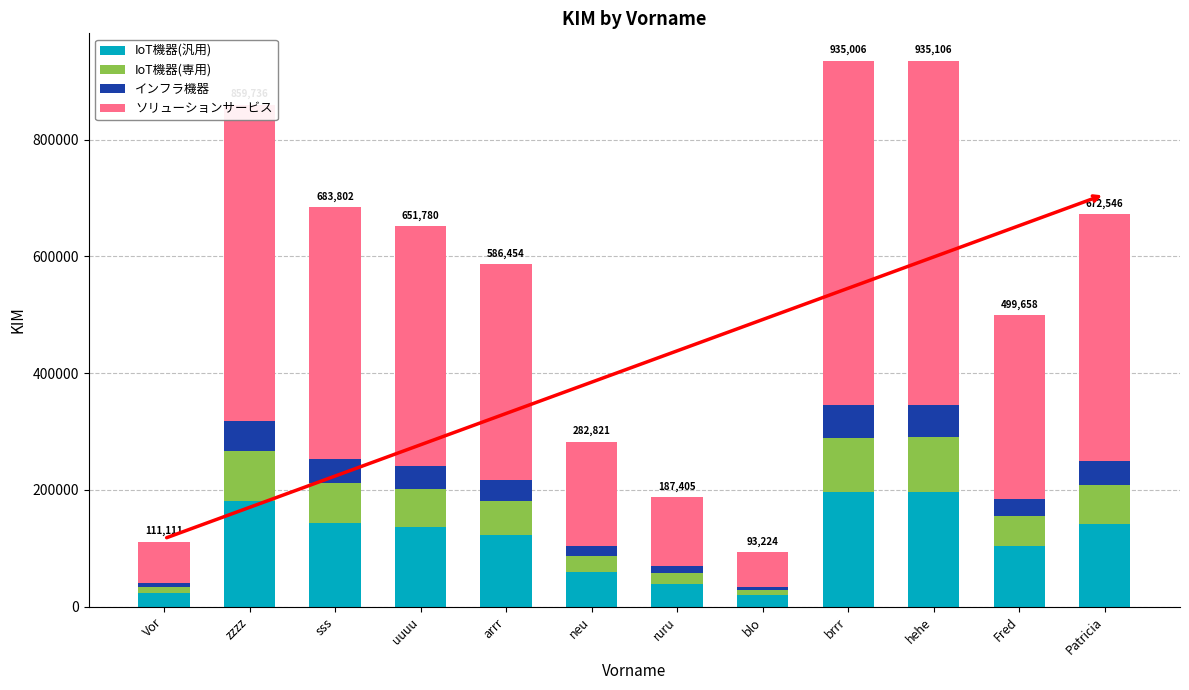

Are the bars grouped side by side (vs. stacked)?

No